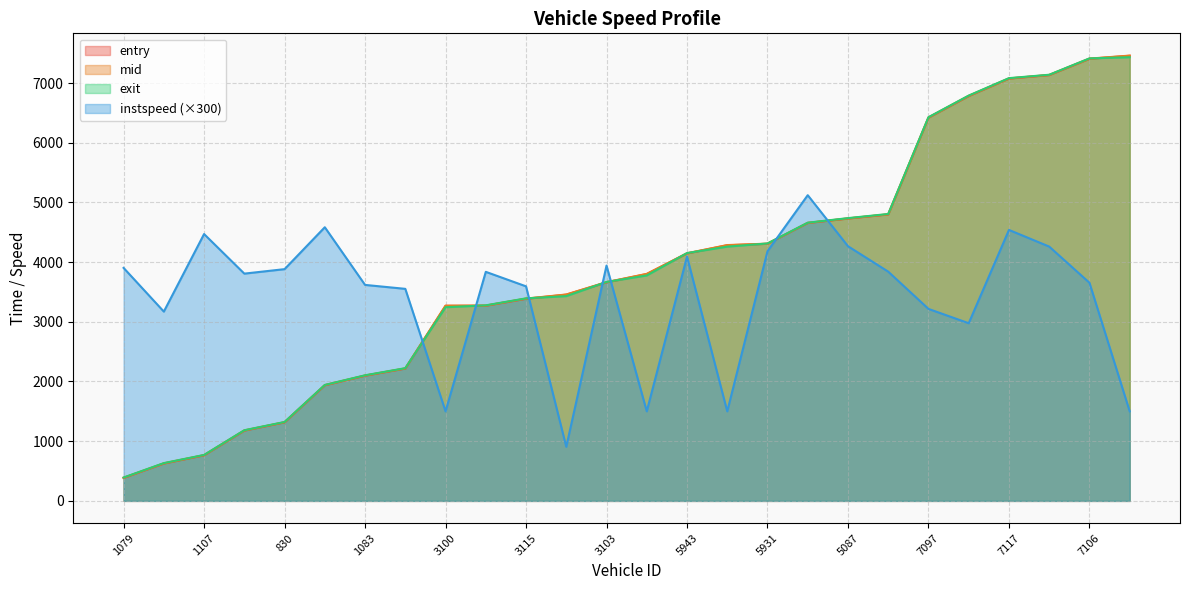

True or false: mid and entry cross at least once.

False